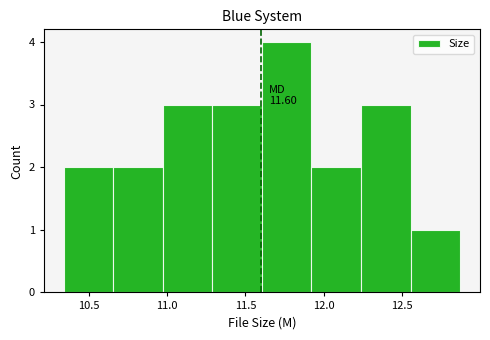

Over which range of the x-axis is the bar tallest?

11.60 to 11.90